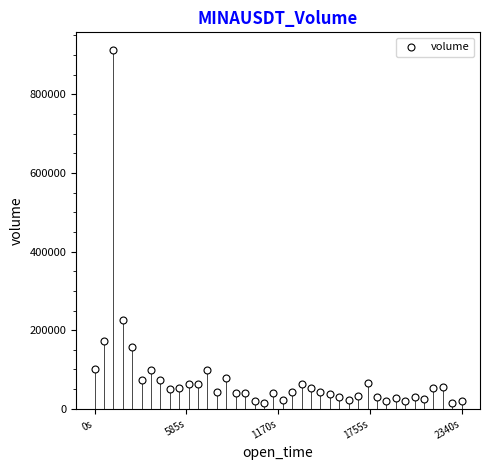

What is the range of Y values (max minus min)?

898069